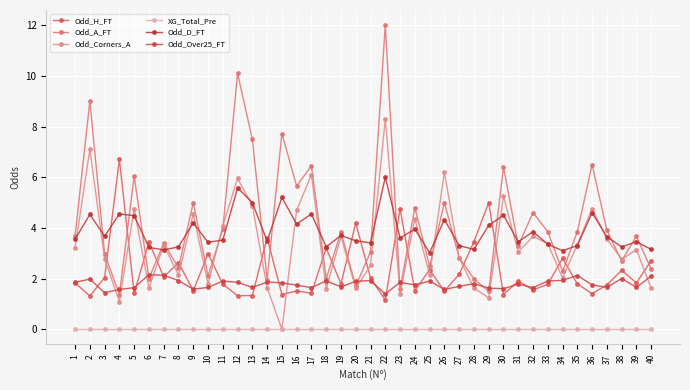

How many series are shown in this chart?

6